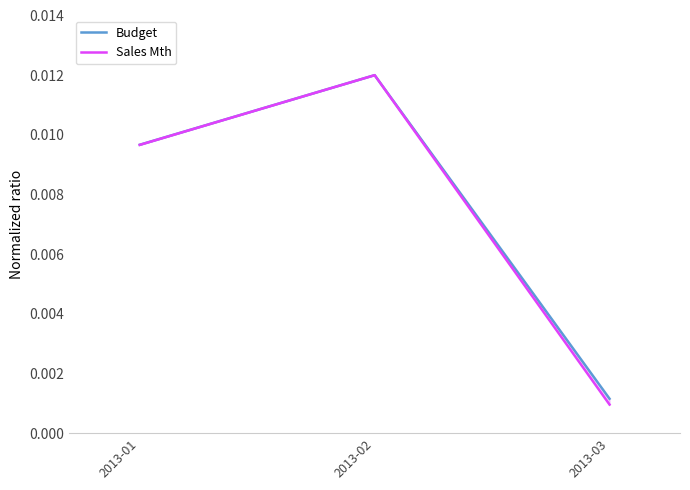

At how many categories does at least one series exceed 0?

3